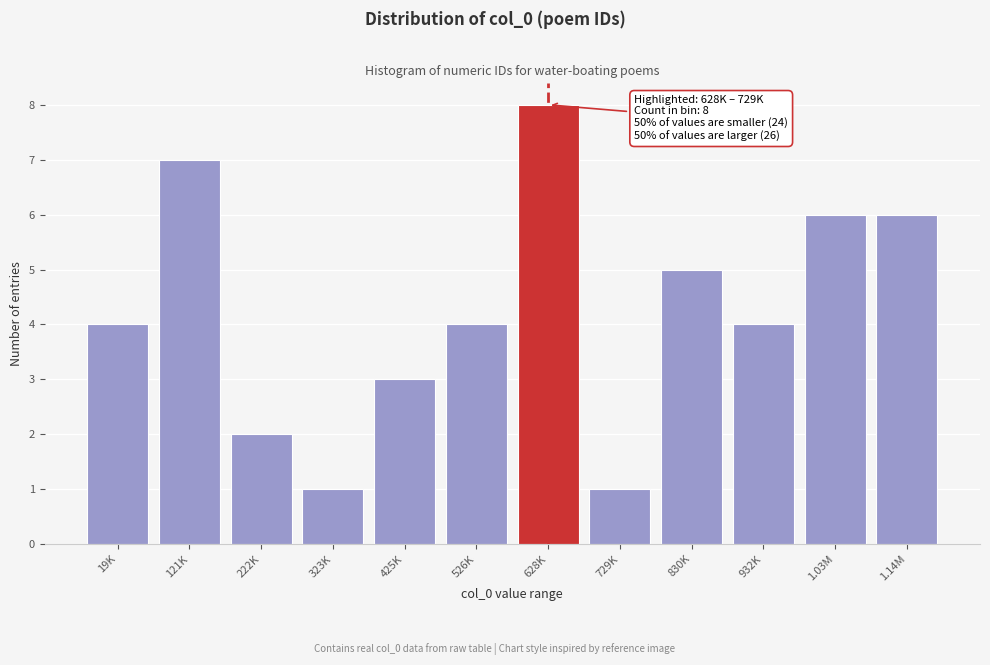

Reading right to left, transcribe all the data shown in this chart.

1.14M=6	1.03M=6	932K=4	830K=5	729K=1	628K=8	526K=4	425K=3	323K=1	222K=2	121K=7	19K=4